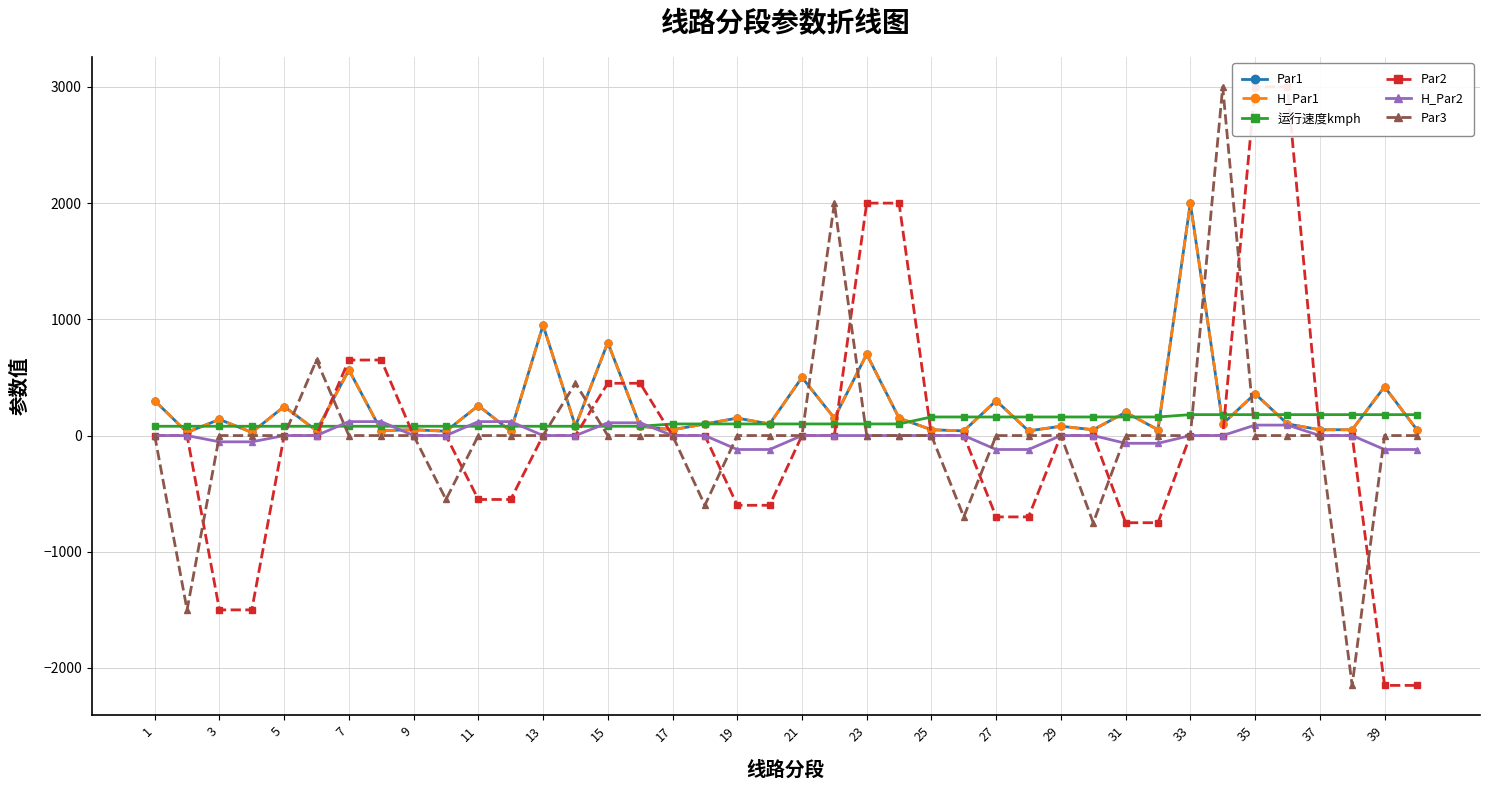

Reading left to right, what are all the values shown in this chart?

Par1: 300.0	27.5	138.9	27.5	250.0	42.5	565.2	42.5	50.0	37.5	257.3	37.5	950.0	80.0	800.0	80.0	50.0	100.0	150.0	100.0	500.0	150.0	700.0	150.0	50.0	40.0	300.0	40.0	80.0	50.0	200.0	50.0	2000.0	100.0	360.0	100.0	50.0	50.0	420.0	50.0
H_Par1: 300.0	27.5	138.9	27.5	250.0	42.5	565.2	42.5	50.0	37.5	257.3	37.5	950.0	80.0	800.0	80.0	50.0	100.0	150.0	100.0	500.0	150.0	700.0	150.0	50.0	40.0	300.0	40.0	80.0	50.0	200.0	50.0	2000.0	100.0	360.0	100.0	50.0	50.0	420.0	50.0
运行速度kmph: 80.0	80.0	80.0	80.0	80.0	80.0	80.0	80.0	80.0	80.0	80.0	80.0	80.0	80.0	80.0	80.0	100.0	100.0	100.0	100.0	100.0	100.0	100.0	100.0	160.0	160.0	160.0	160.0	160.0	160.0	160.0	160.0	180.0	180.0	180.0	180.0	180.0	180.0	180.0	180.0
Par2: 0.0	0.0	-1500.0	-1500.0	0.0	0.0	650.0	650.0	0.0	0.0	-550.0	-550.0	0.0	0.0	450.0	450.0	0.0	0.0	-600.0	-600.0	0.0	0.0	2000.0	2000.0	0.0	0.0	-700.0	-700.0	0.0	0.0	-750.0	-750.0	0.0	0.0	3000.0	3000.0	0.0	0.0	-2150.0	-2150.0
H_Par2: 0.0	0.0	-54.0	-54.0	0.0	0.0	120.0	120.0	0.0	0.0	120.0	120.0	0.0	0.0	110.0	110.0	0.0	0.0	-120.0	-120.0	0.0	0.0	0.0	0.0	0.0	0.0	-120.0	-120.0	0.0	0.0	-66.7	-66.7	0.0	0.0	90.0	90.0	0.0	0.0	-120.0	-120.0
Par3: 0.0	-1500.0	0.0	0.0	0.0	650.0	0.0	0.0	0.0	-550.0	0.0	0.0	0.0	450.0	0.0	0.0	0.0	-600.0	0.0	0.0	0.0	2000.0	0.0	0.0	0.0	-700.0	0.0	0.0	0.0	-750.0	0.0	0.0	0.0	3000.0	0.0	0.0	0.0	-2150.0	0.0	0.0